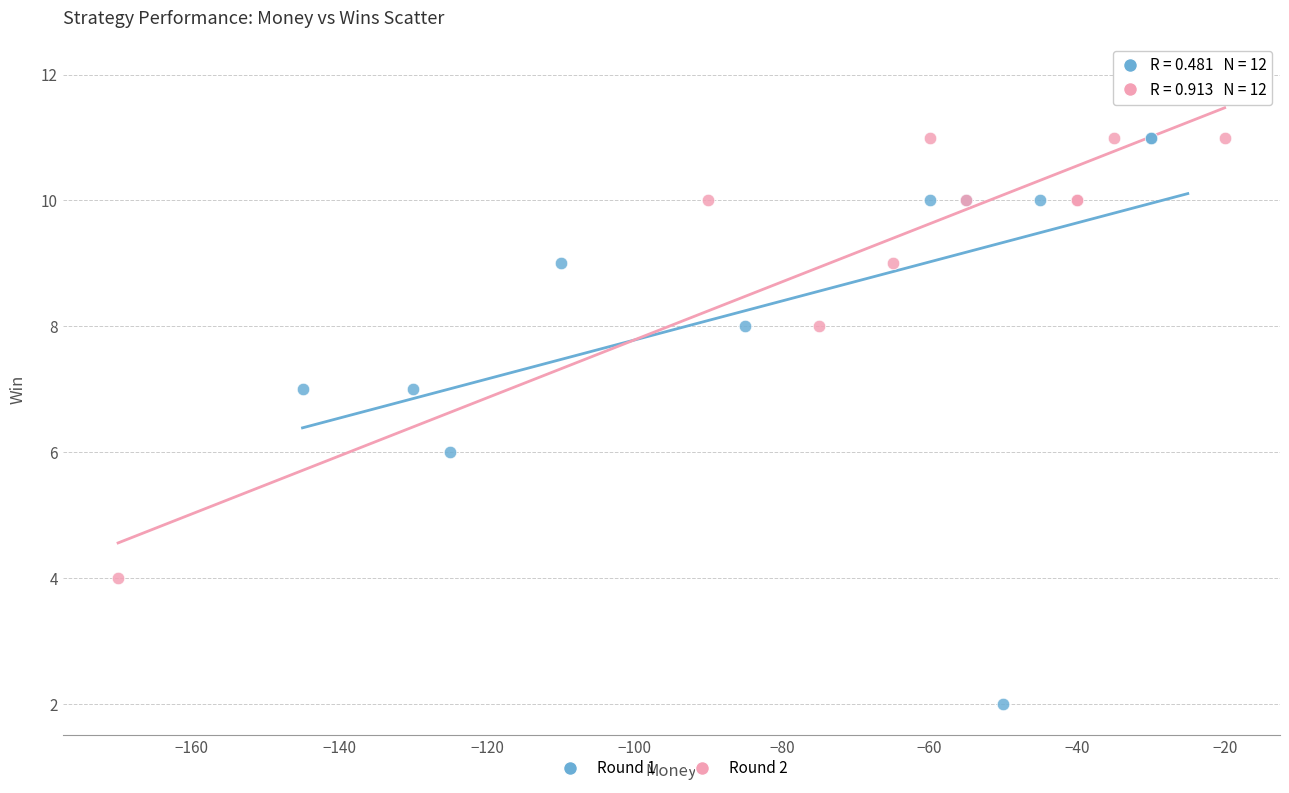

Which series reaches the minimum Y coordinate?

Round 1